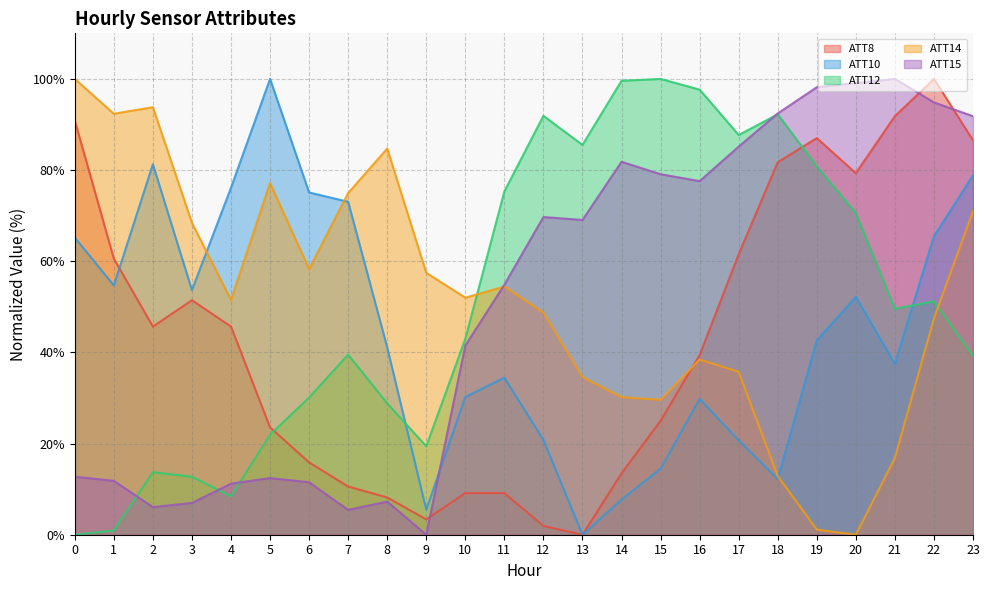

What is the value of the ATT10 point at the 6th from the left?

100.0